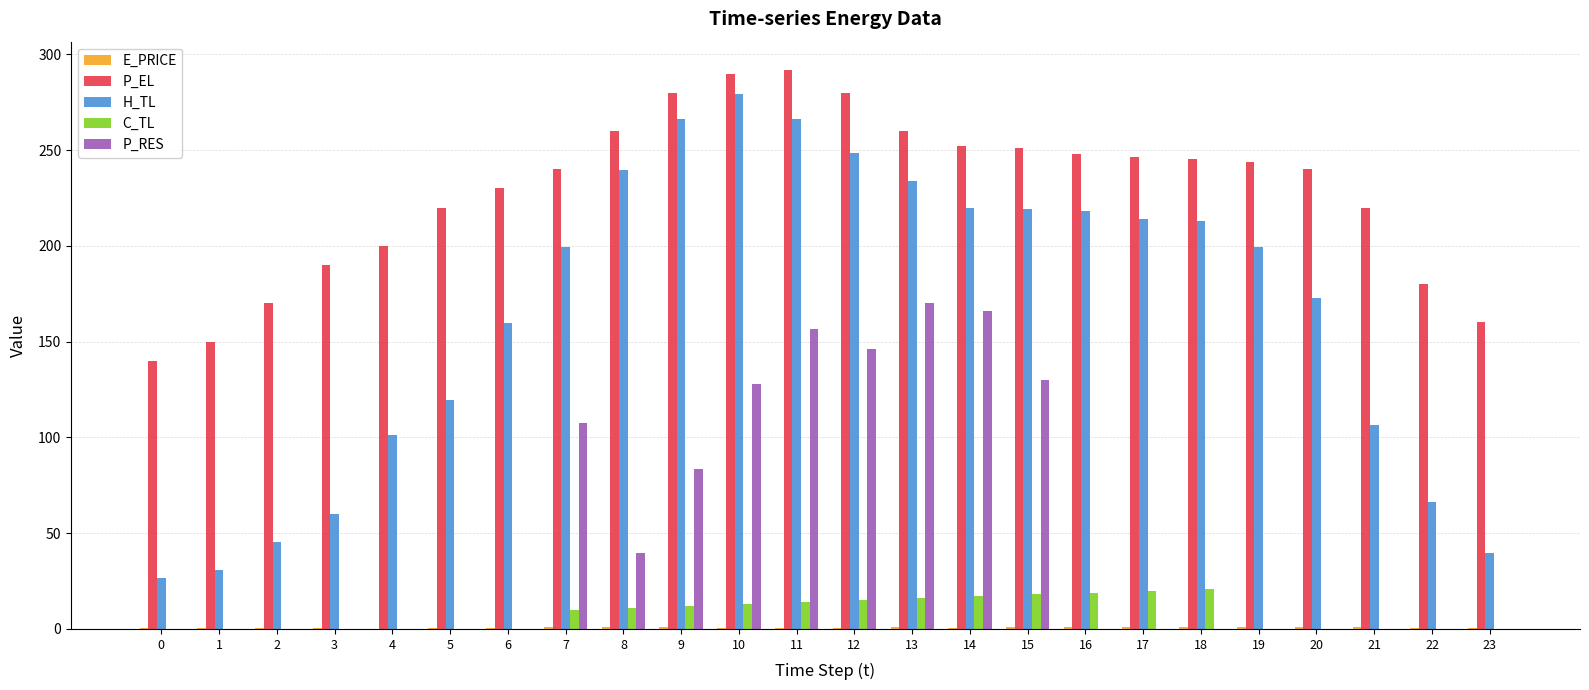

At which category is the sum across all series the highest?

11